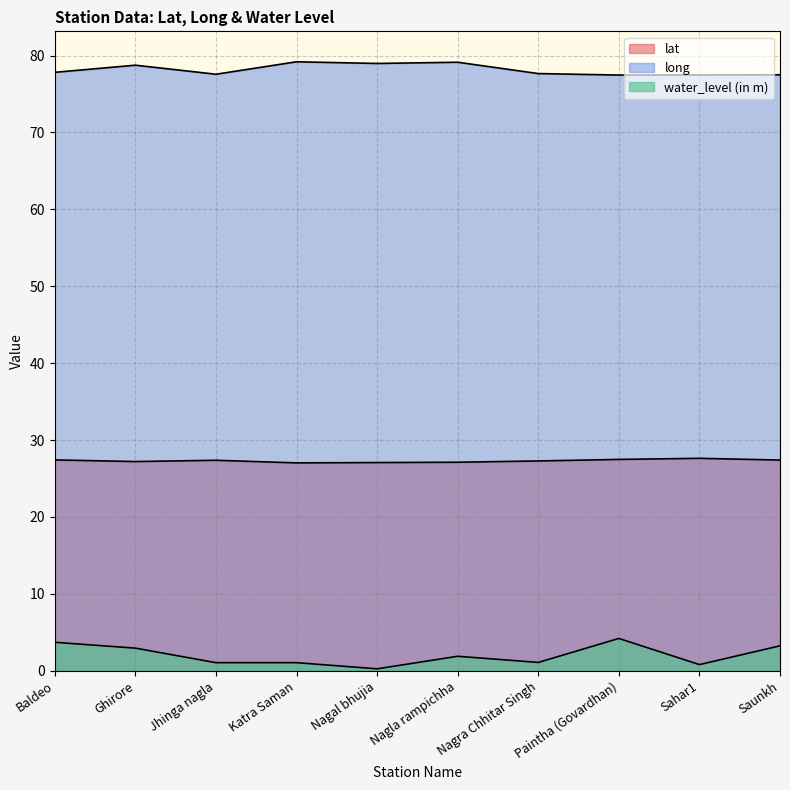

The value of long at Sahar1 is 125.2. True or false?

False